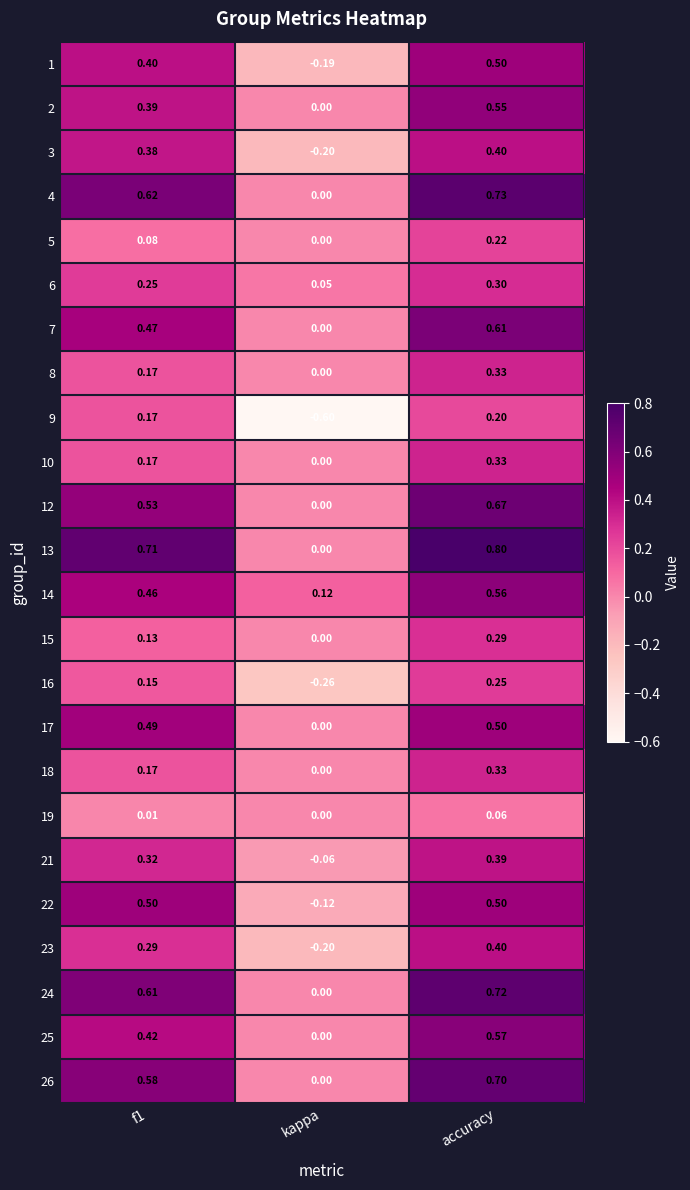

Which label corresponds to the smallest value in the chart?

kappa